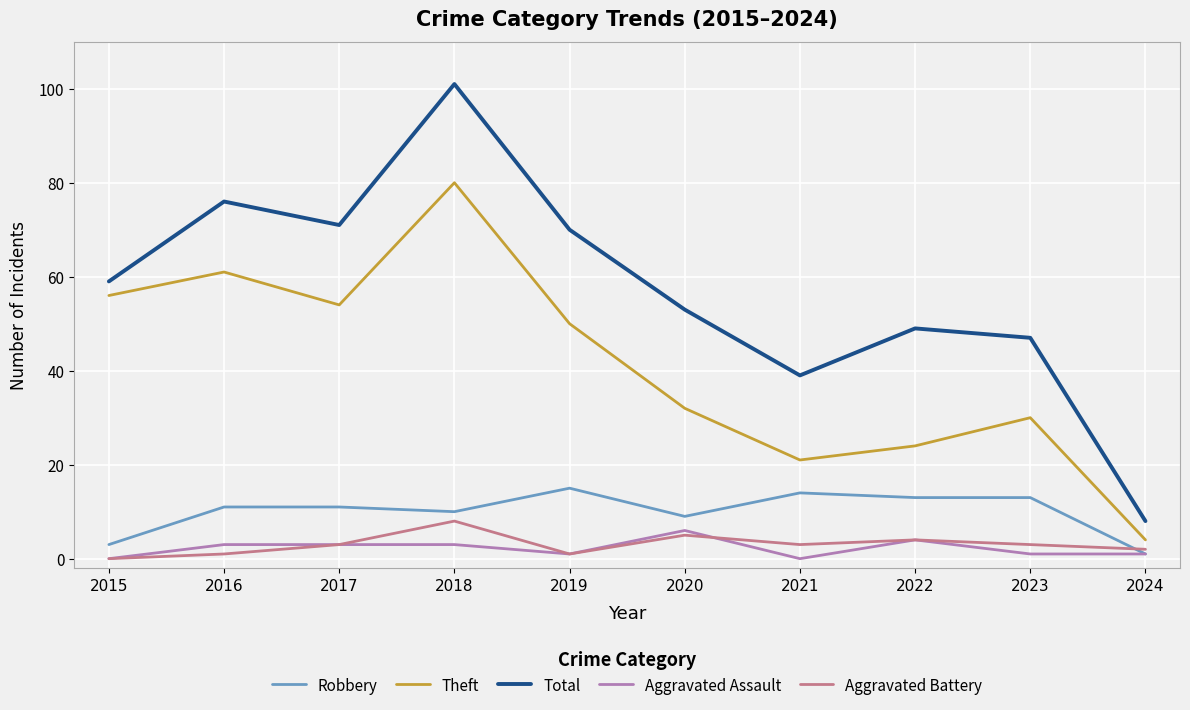

True or false: Theft and Aggravated Assault intersect in this chart.

False